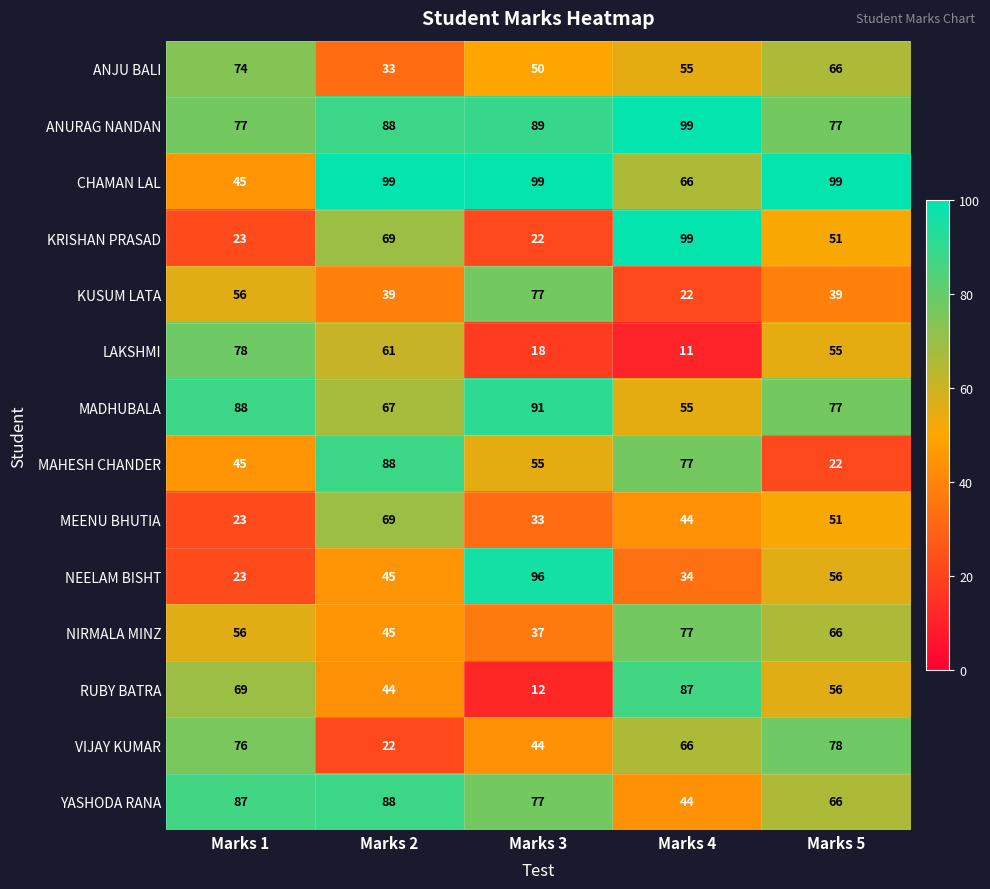

What is the difference between the maximum and minimum values in the YASHODA RANA series?

44